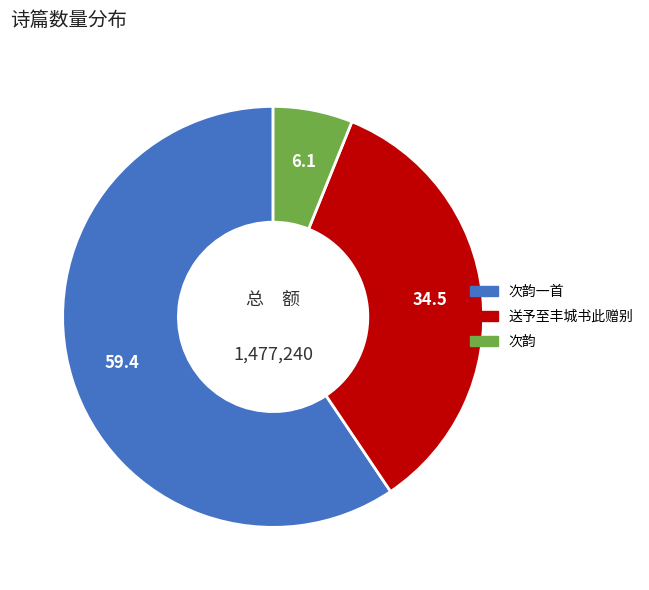

Count the number of slices in the pie.

3